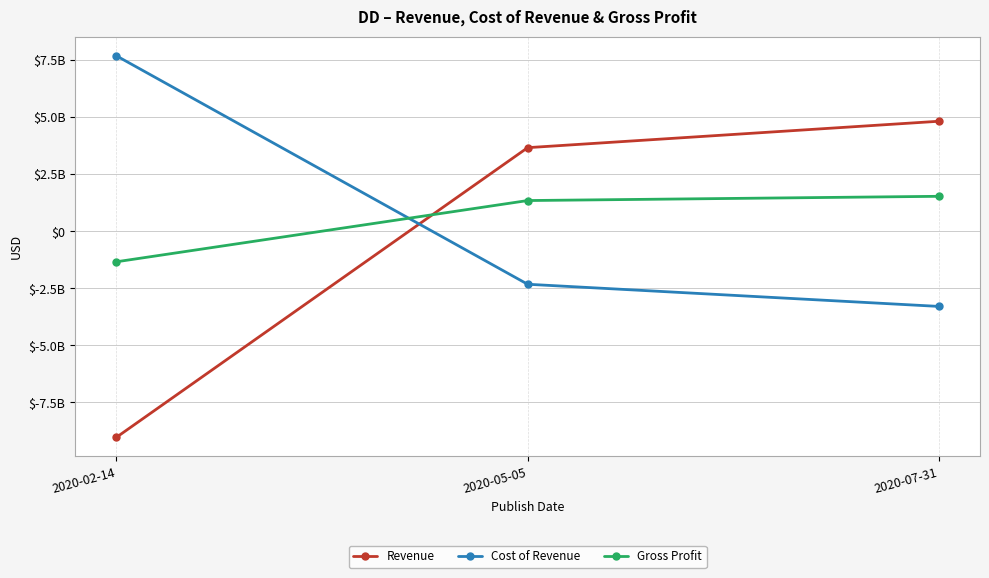

Which has a higher value, 2020-07-31 or 2020-05-05?

2020-07-31